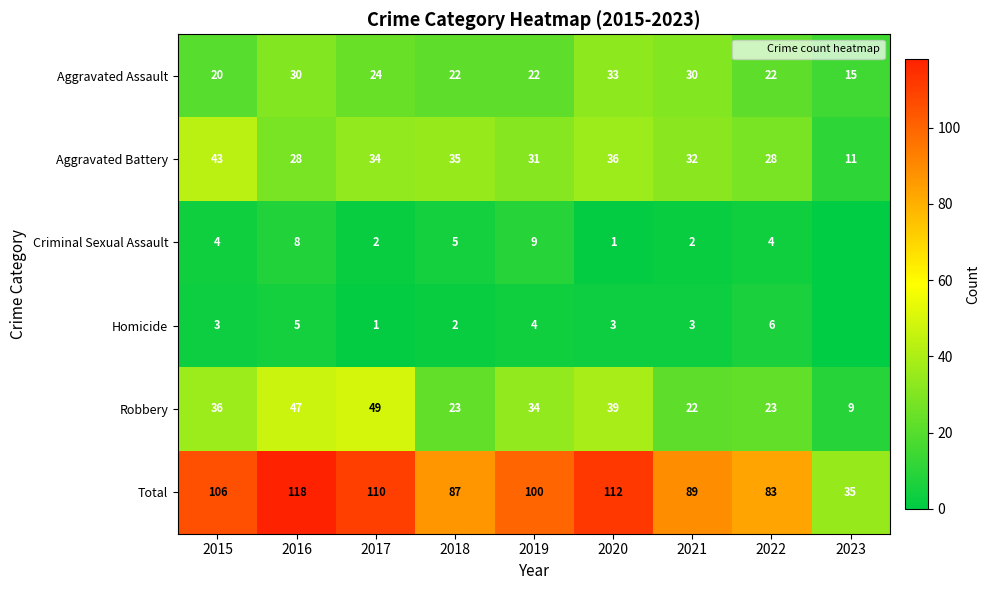

Is the value of Criminal Sexual Assault at 2015 greater than the value of Robbery at 2016?

No